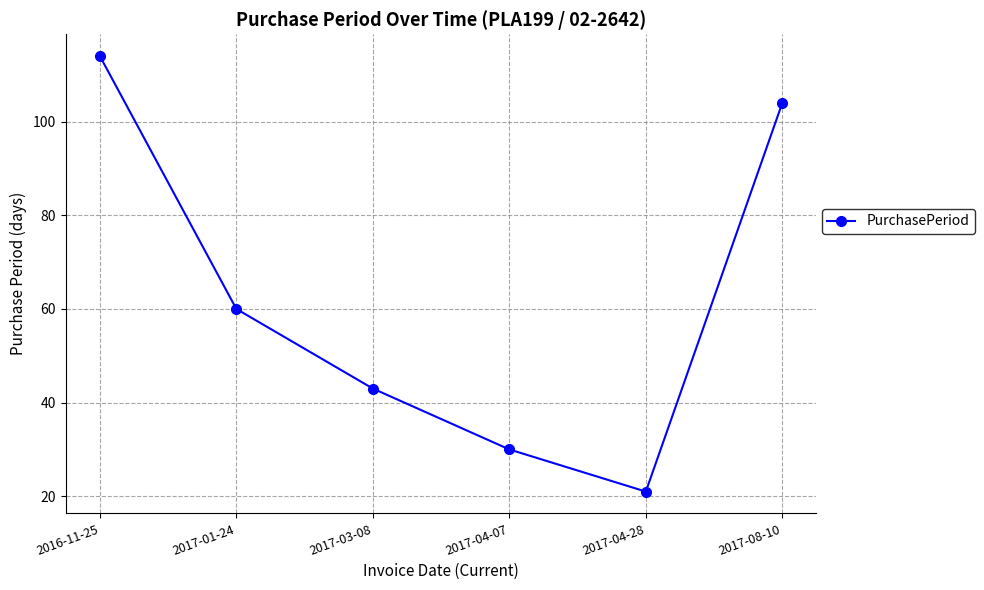

Rank the categories by value from highest to lowest.

2016-11-25, 2017-08-10, 2017-01-24, 2017-03-08, 2017-04-07, 2017-04-28